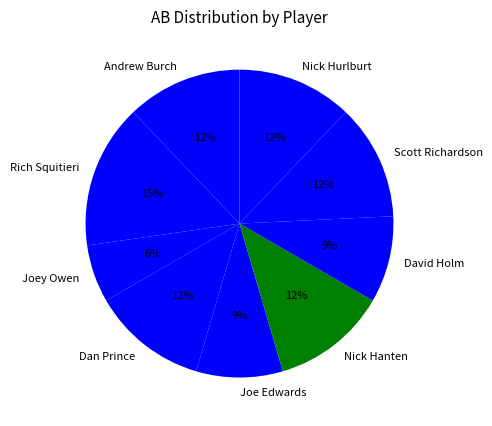

True or false: Scott Richardson accounts for 23% of the total.

False